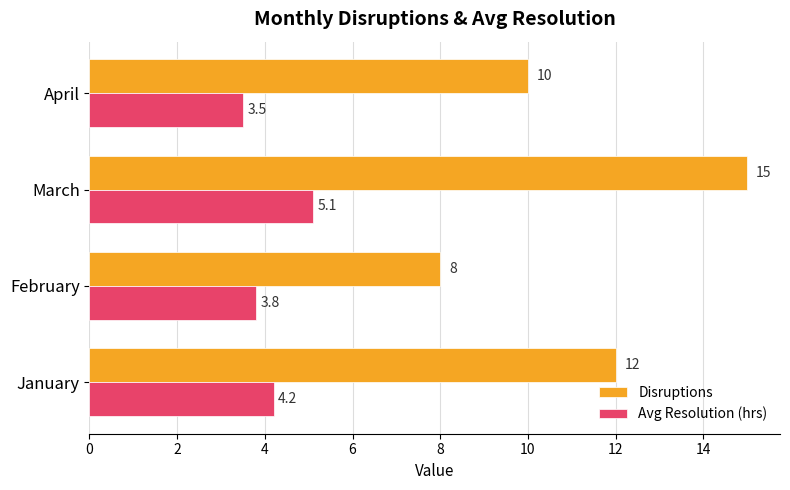

How many values in the Avg Resolution (hrs) series exceed 4?

2